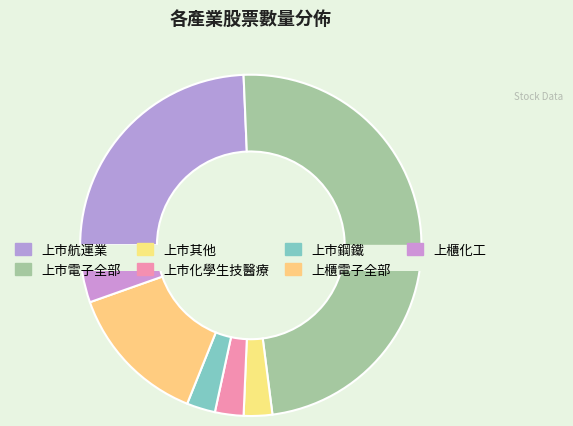

How many segments does this pie chart have?

7